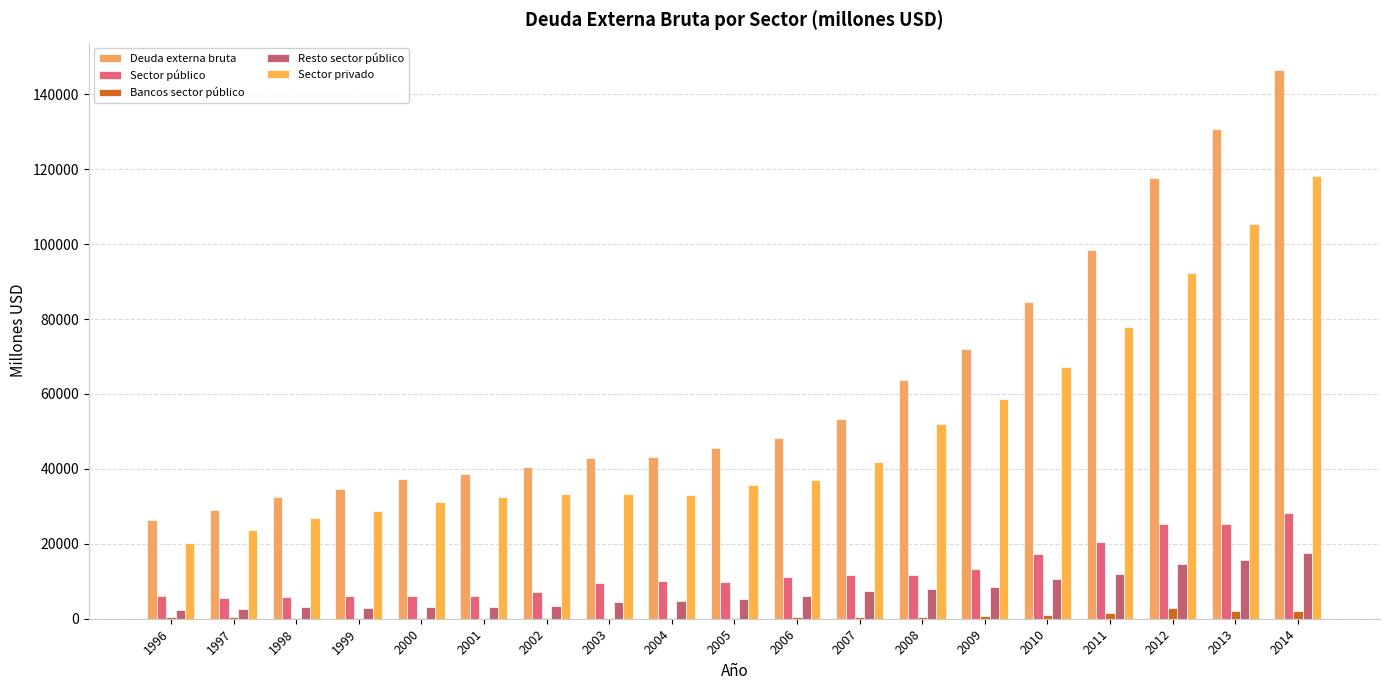

What is the difference between the maximum and minimum values in the Bancos sector público series?

2735